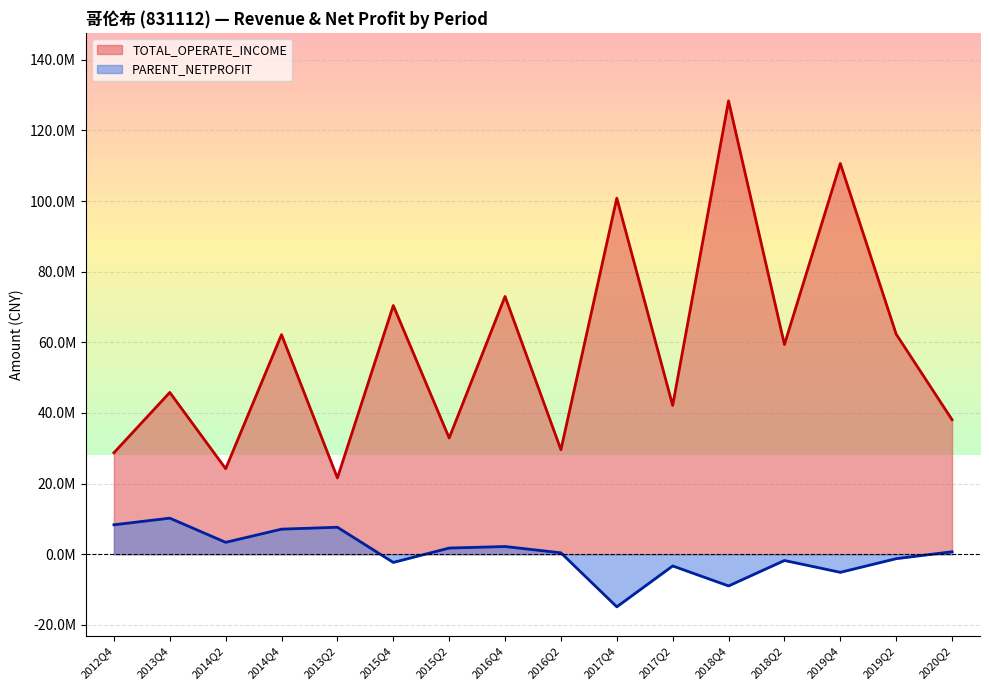

True or false: TOTAL_OPERATE_INCOME and PARENT_NETPROFIT intersect in this chart.

False